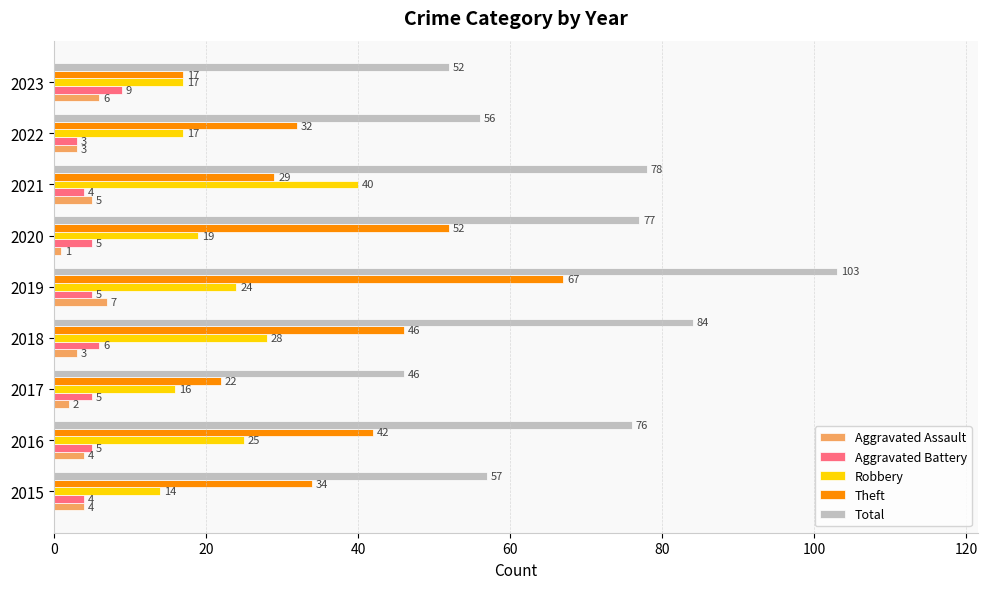

Which series has the largest total across all categories?

Total